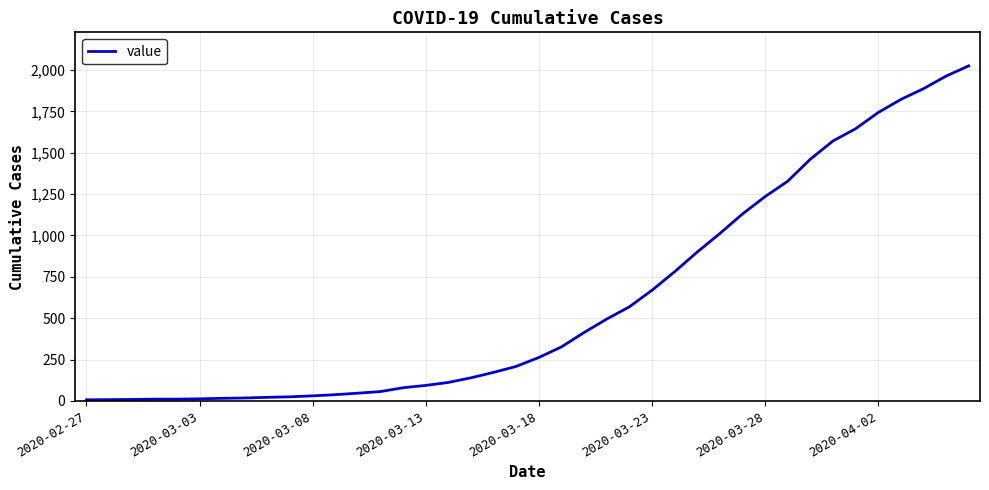

What is the maximum value shown in the chart?

2025